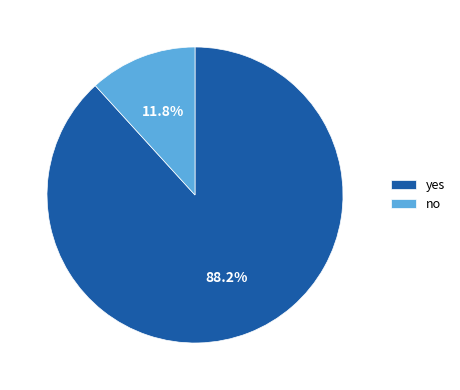

To the nearest percent, what portion does no represent?

12%